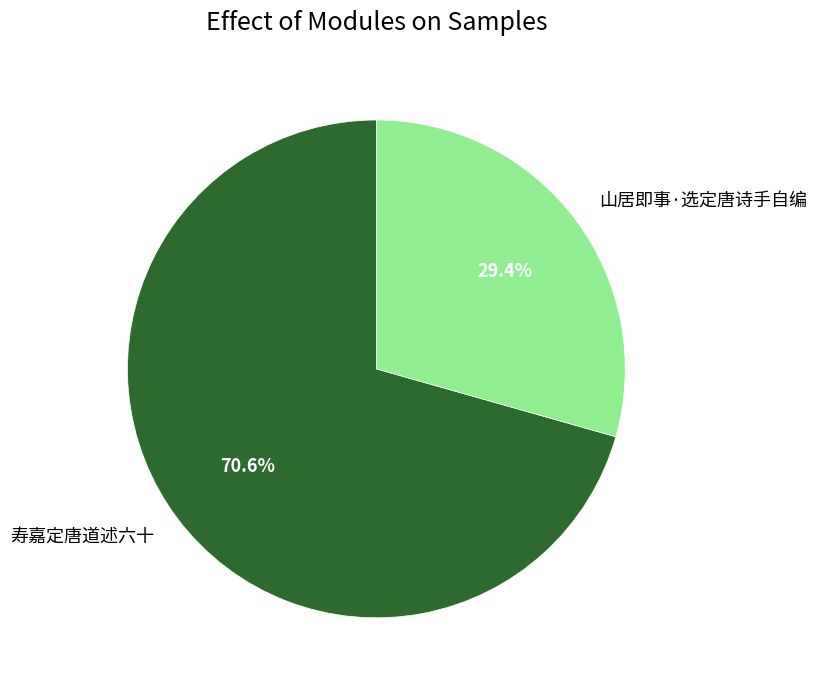

Which has a higher value, 寿嘉定唐道述六十 or 山居即事·选定唐诗手自编?

寿嘉定唐道述六十